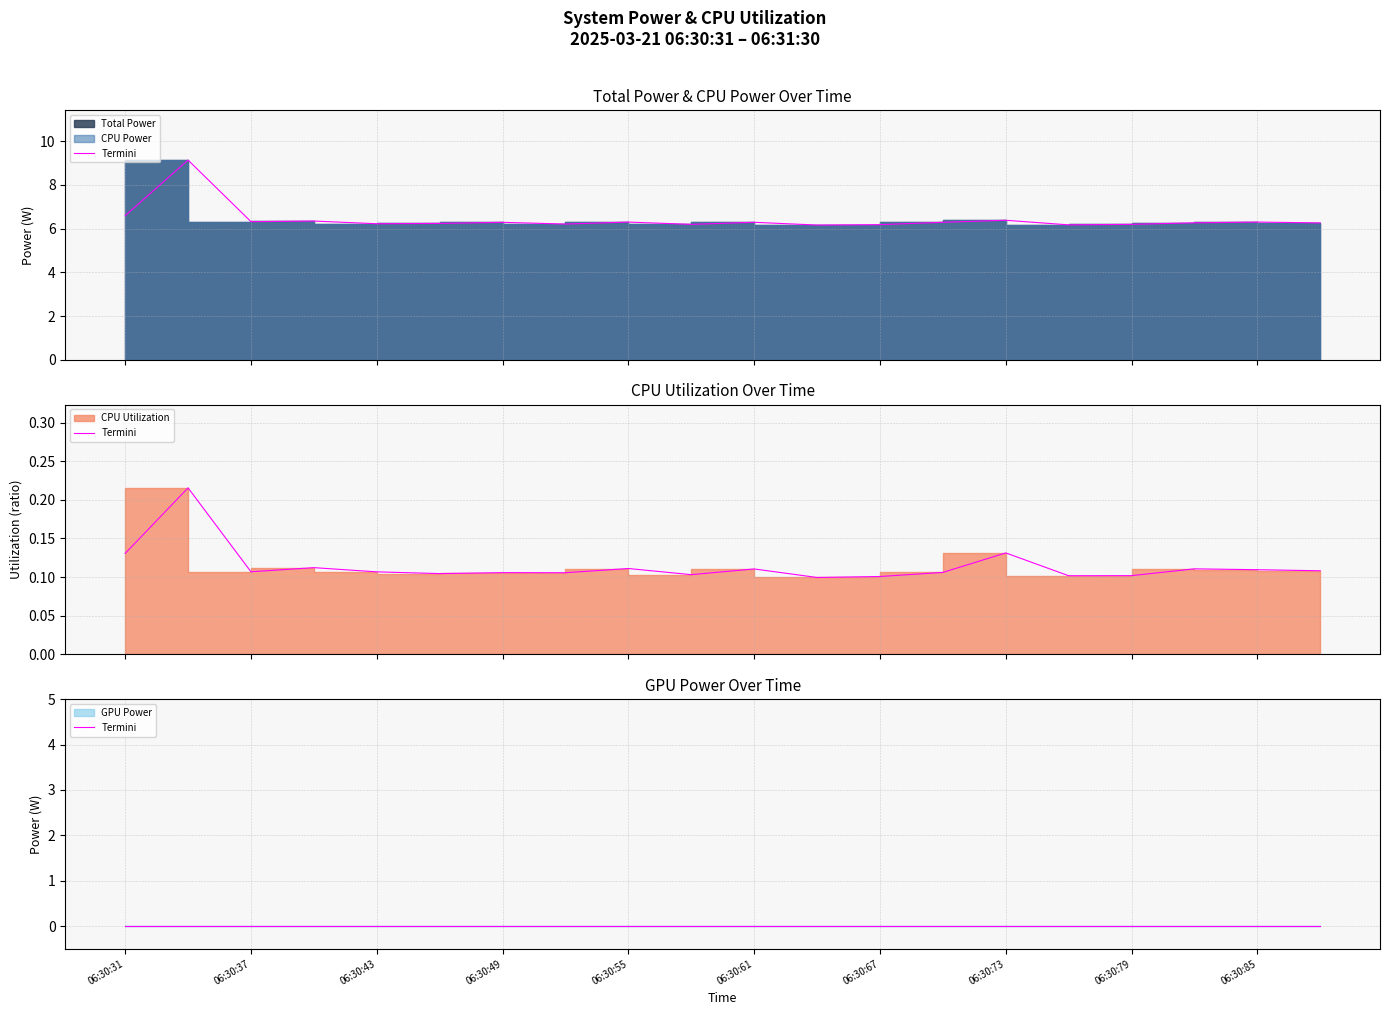

Where is the first local minimum for Total Power?

06:30:45